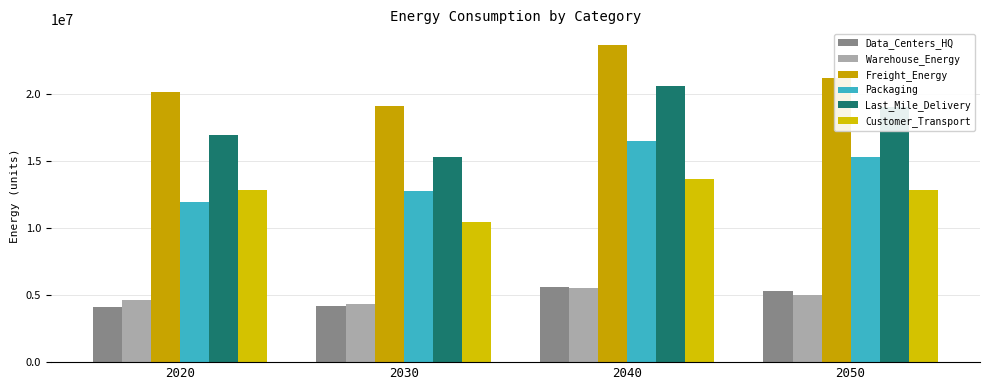

Which series has the largest total across all categories?

Freight_Energy